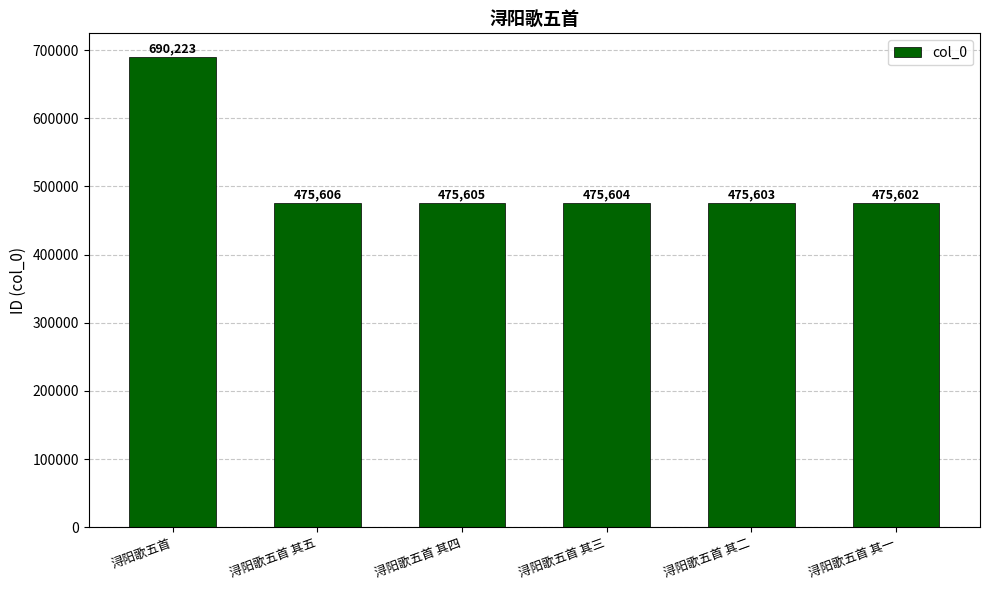

What is the change in value from 浔阳歌五首 其二 to 浔阳歌五首 其一?

-1